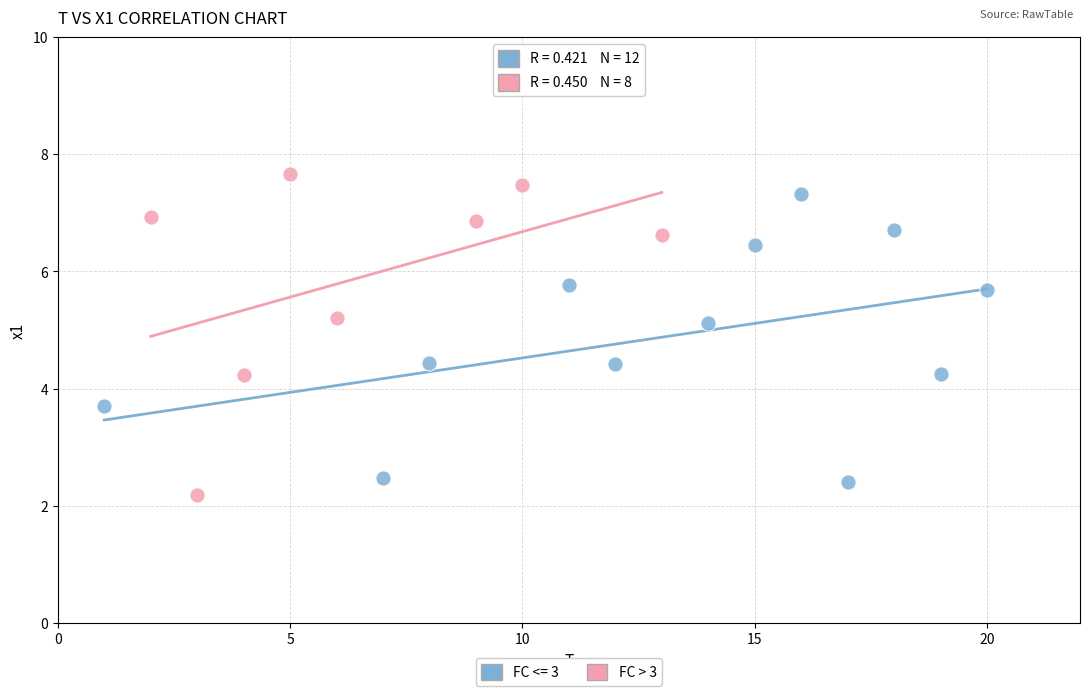

What are all the series names shown in the legend?

FC <= 3, FC > 3